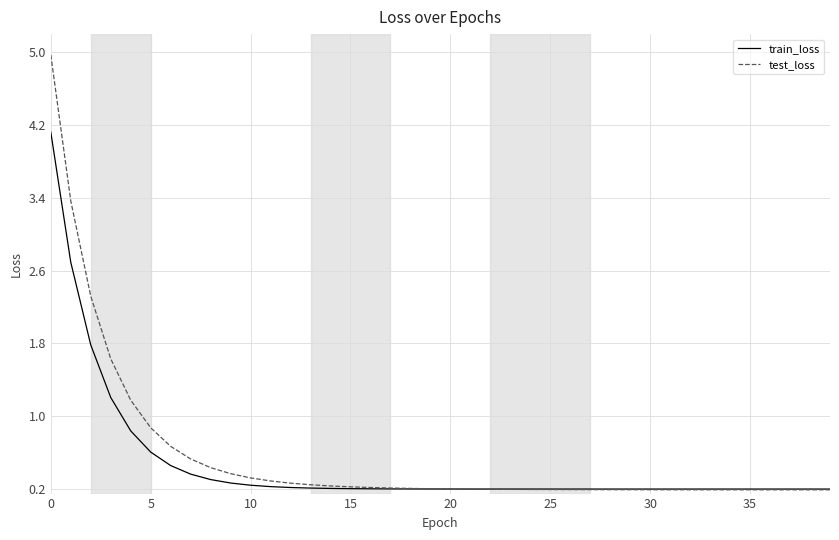

List the series in order of their peak value, lowest first.

train_loss, test_loss